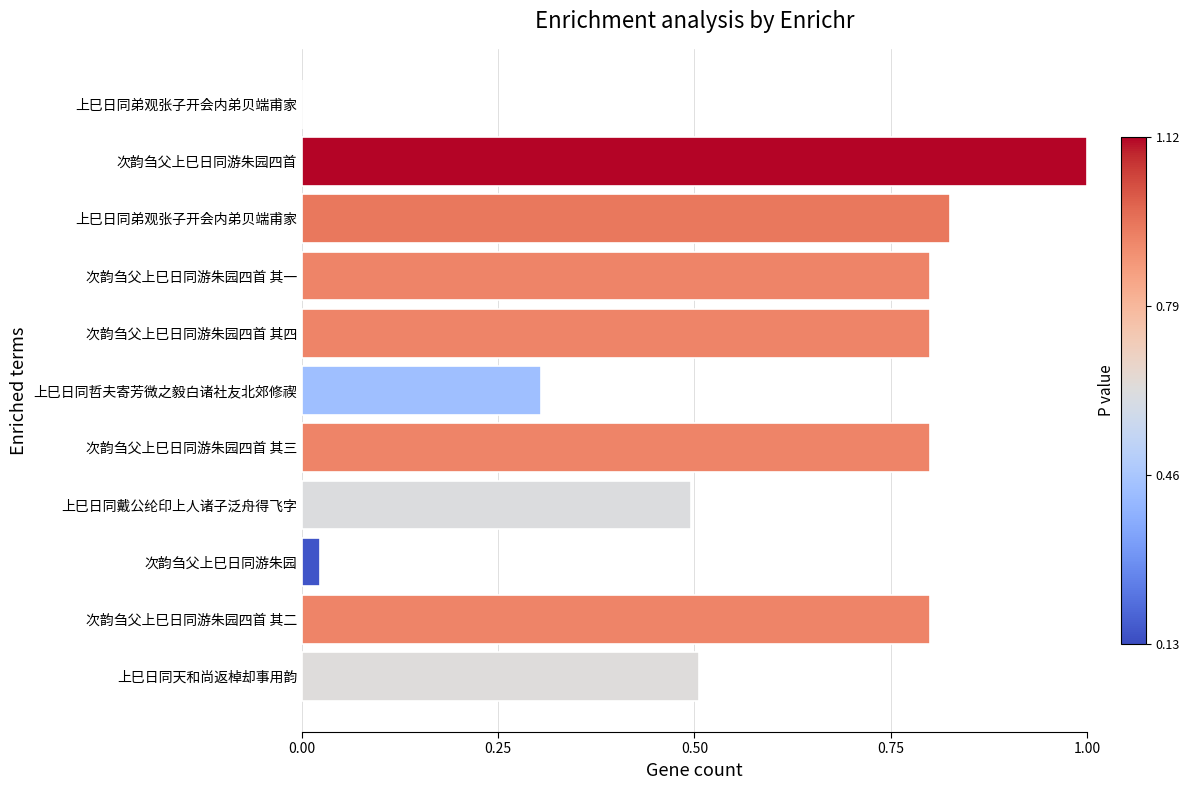

What is the greatest value displayed?

1.0